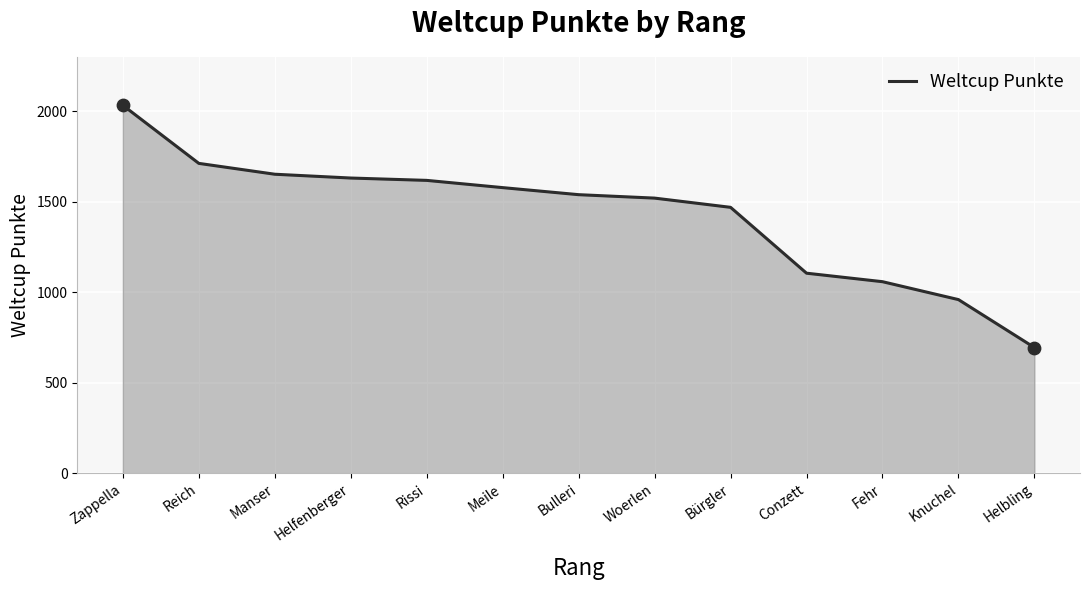

Which has a higher value, Bulleri or Helfenberger?

Helfenberger